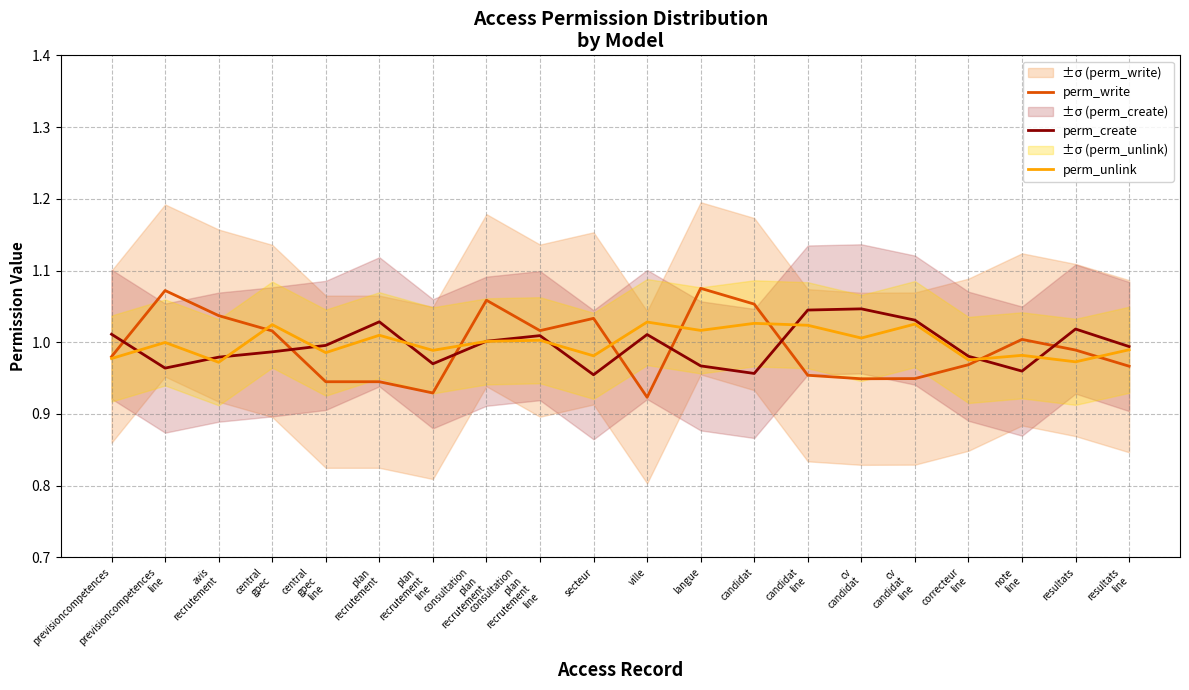

Where is perm_create nearest to the value 1?

consultation
plan
recrutement